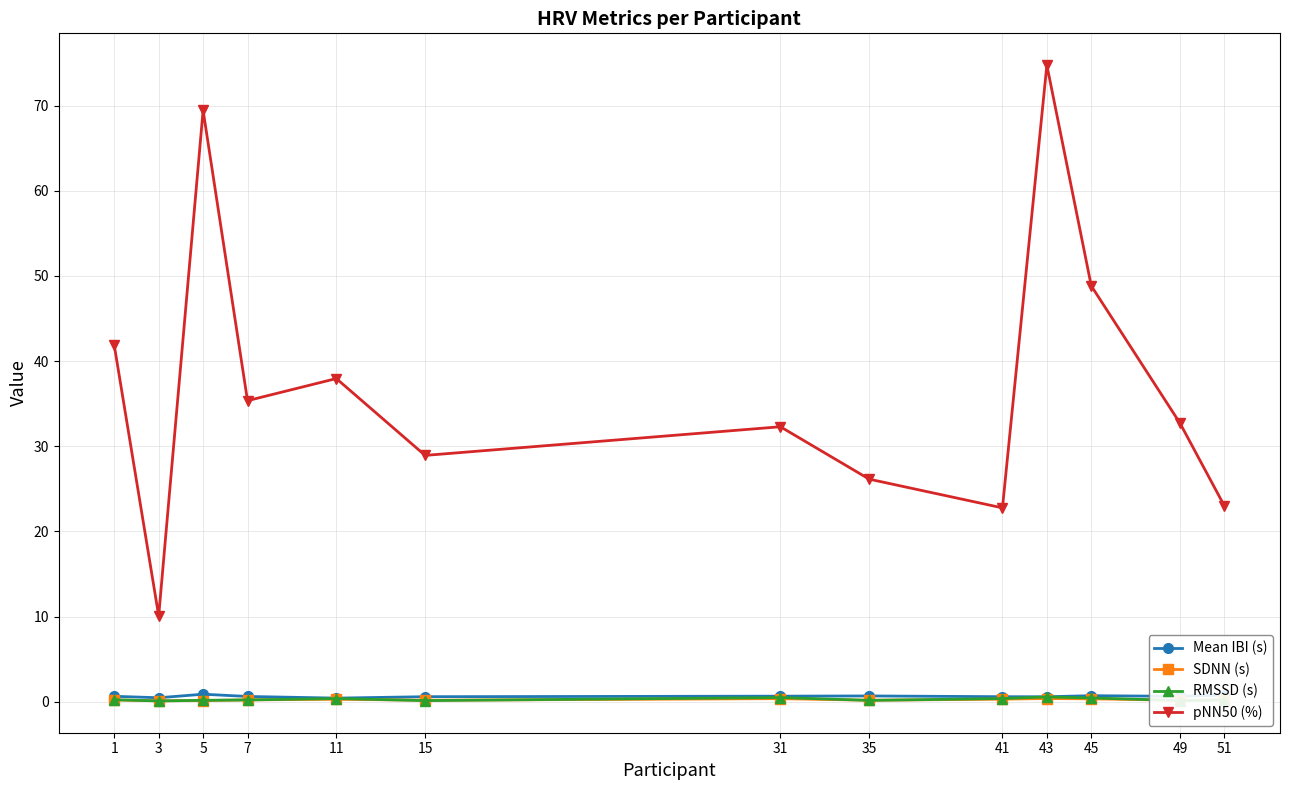

How many distinct data groups are displayed?

4